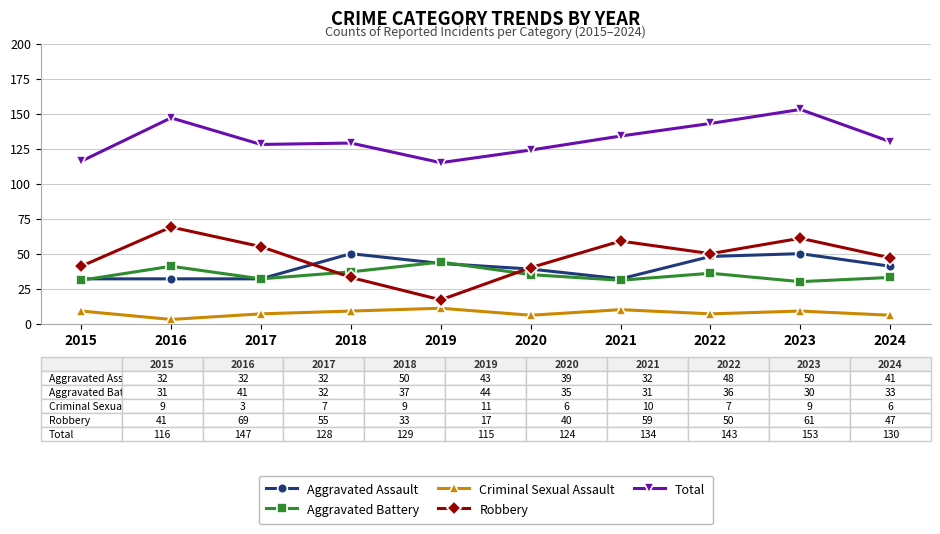

At which category does Robbery reach its first local peak?

2016